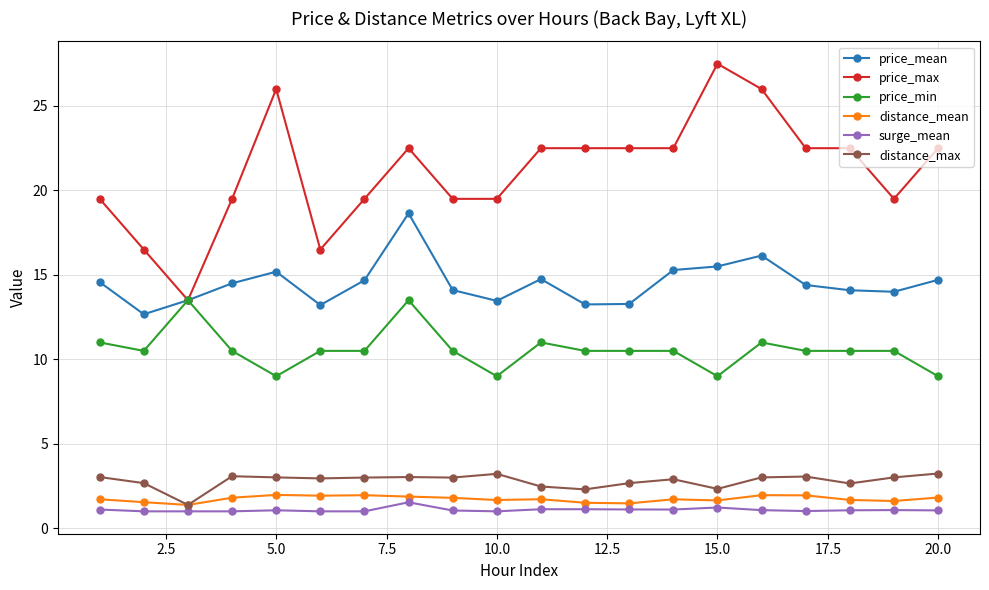

What is the highest value of the price_min series?

13.5